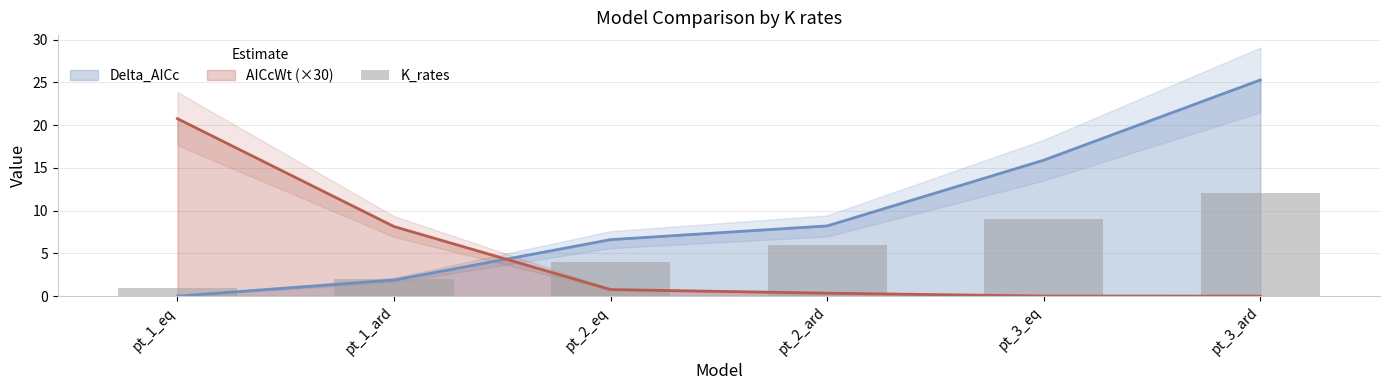

Is it true that the value at pt_3_ard is 12?

True